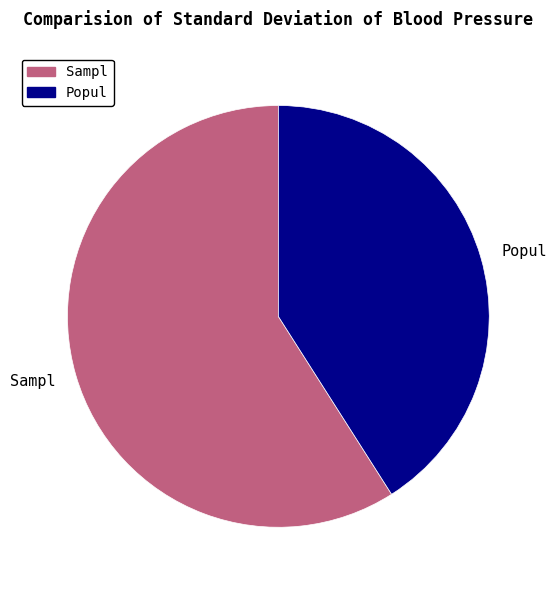

Is there a majority slice in this chart?

Yes